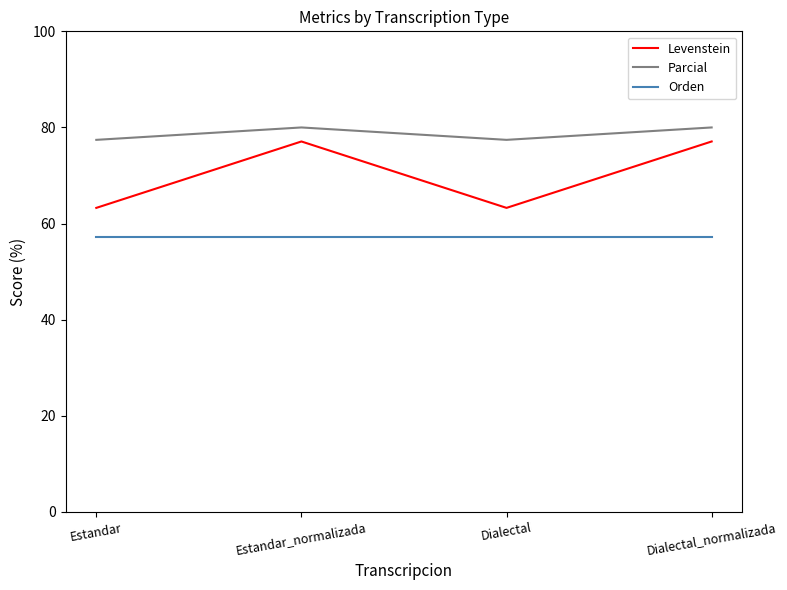

What is the smallest value displayed?

57.1